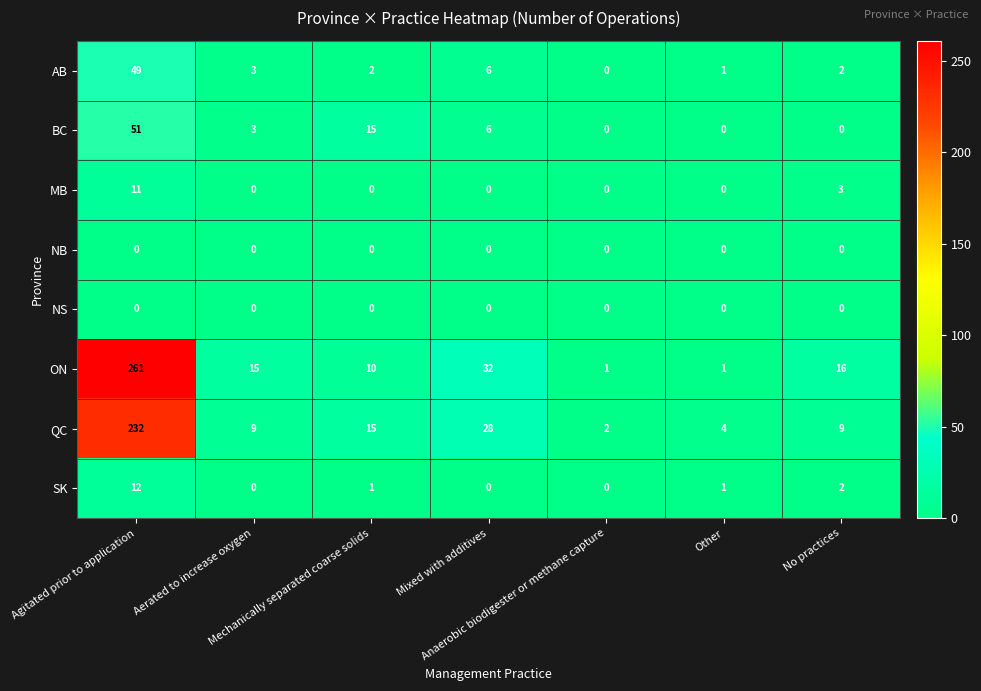

What is the greatest value displayed?

261